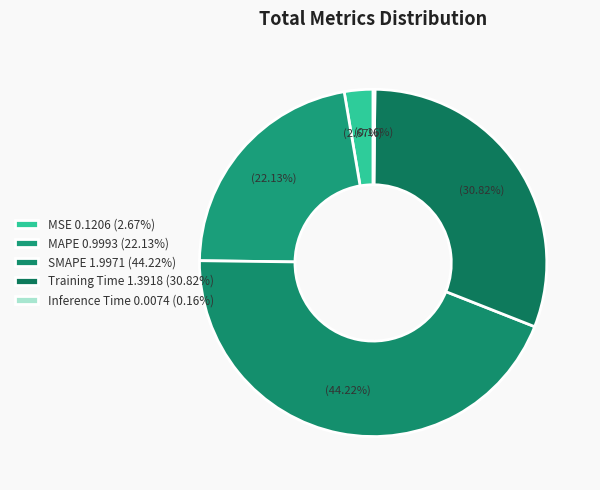

What portion of the pie excludes Inference Time?

99.8%